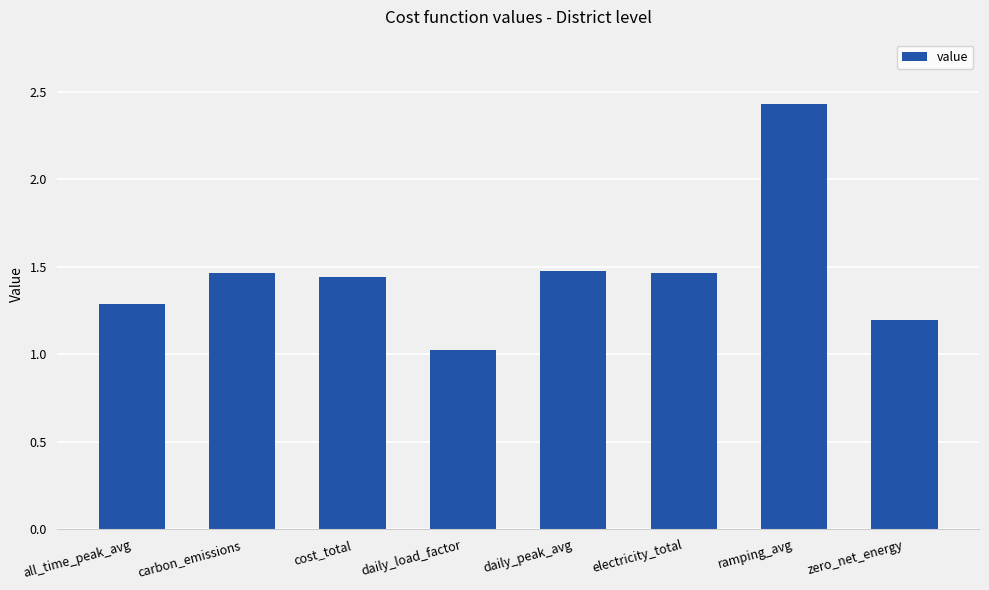

Approximately how many times larger is the value at ramping_avg compared to daily_peak_avg?

1.7